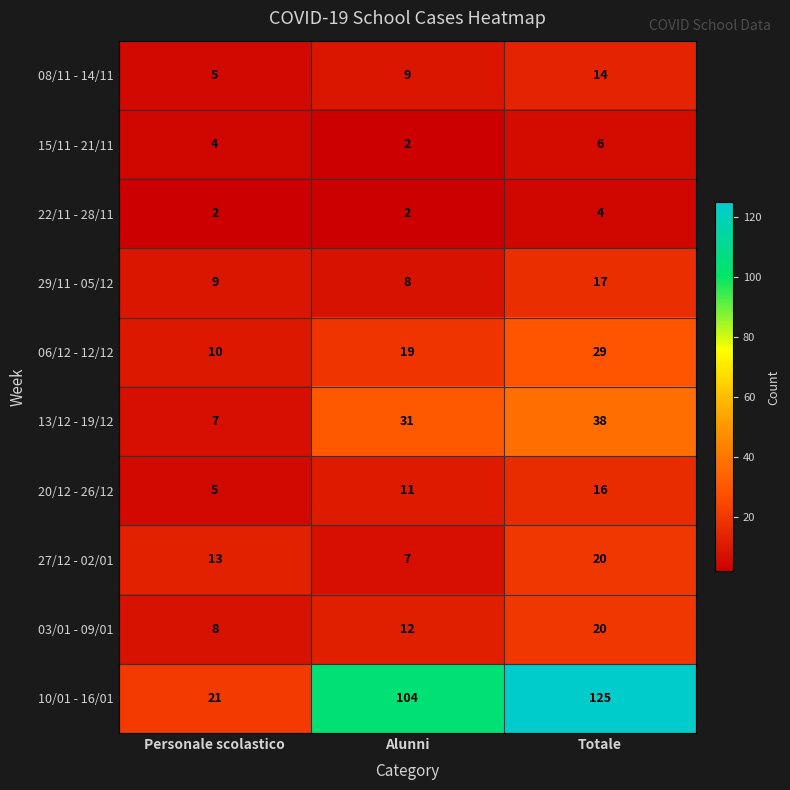

Rank the categories by 06/12 - 12/12 value from lowest to highest.

Personale scolastico, Alunni, Totale